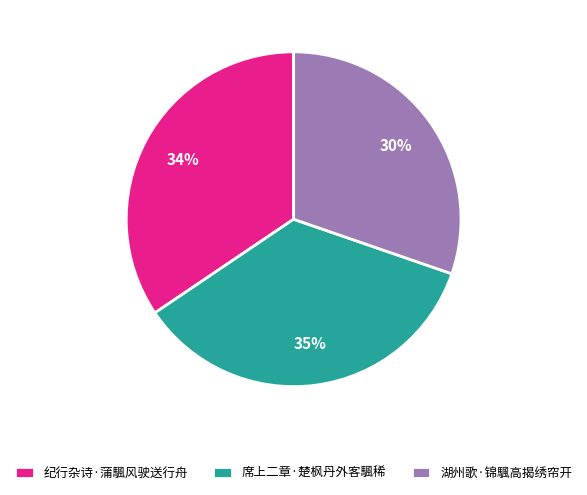

What is the largest slice in the pie chart?

席上二章·楚枫丹外客颿稀